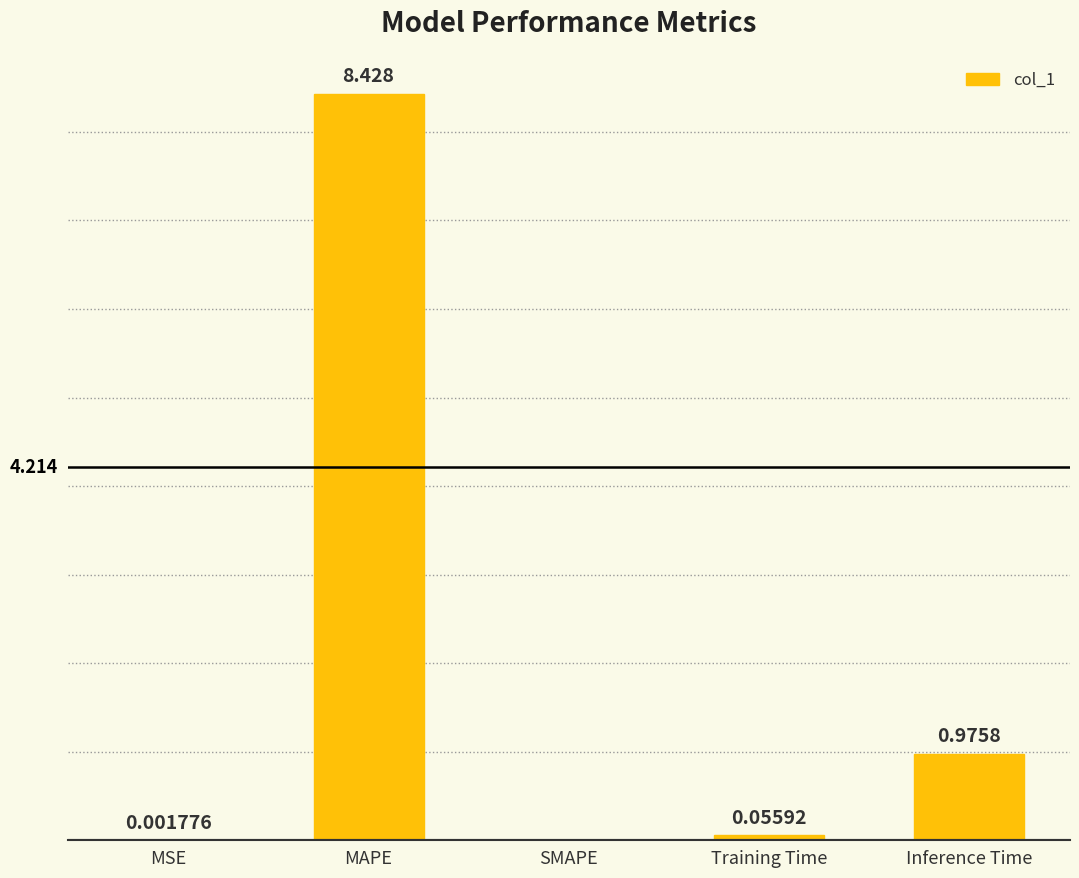

Which has a higher value, MSE or Training Time?

Training Time